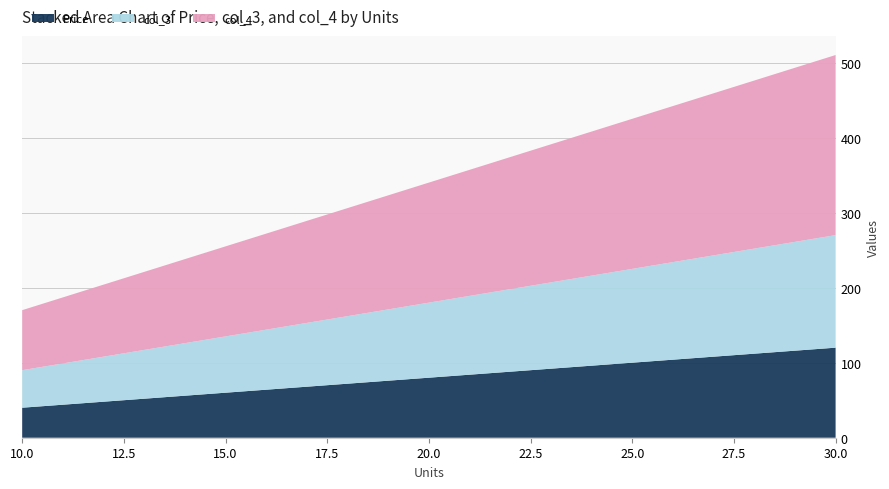

Reading left to right, list all the values displayed in this chart.

Price: 40	60	80	100	120
col_3: 50	75	100	125	150
col_4: 80	120	160	200	240